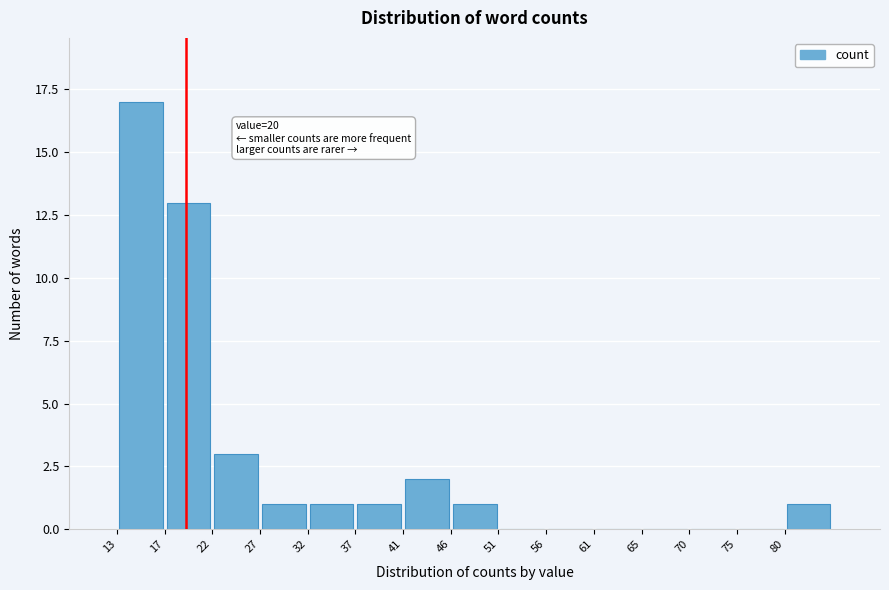

Which range on the x-axis has the tallest bar?

13.0 to 17.8